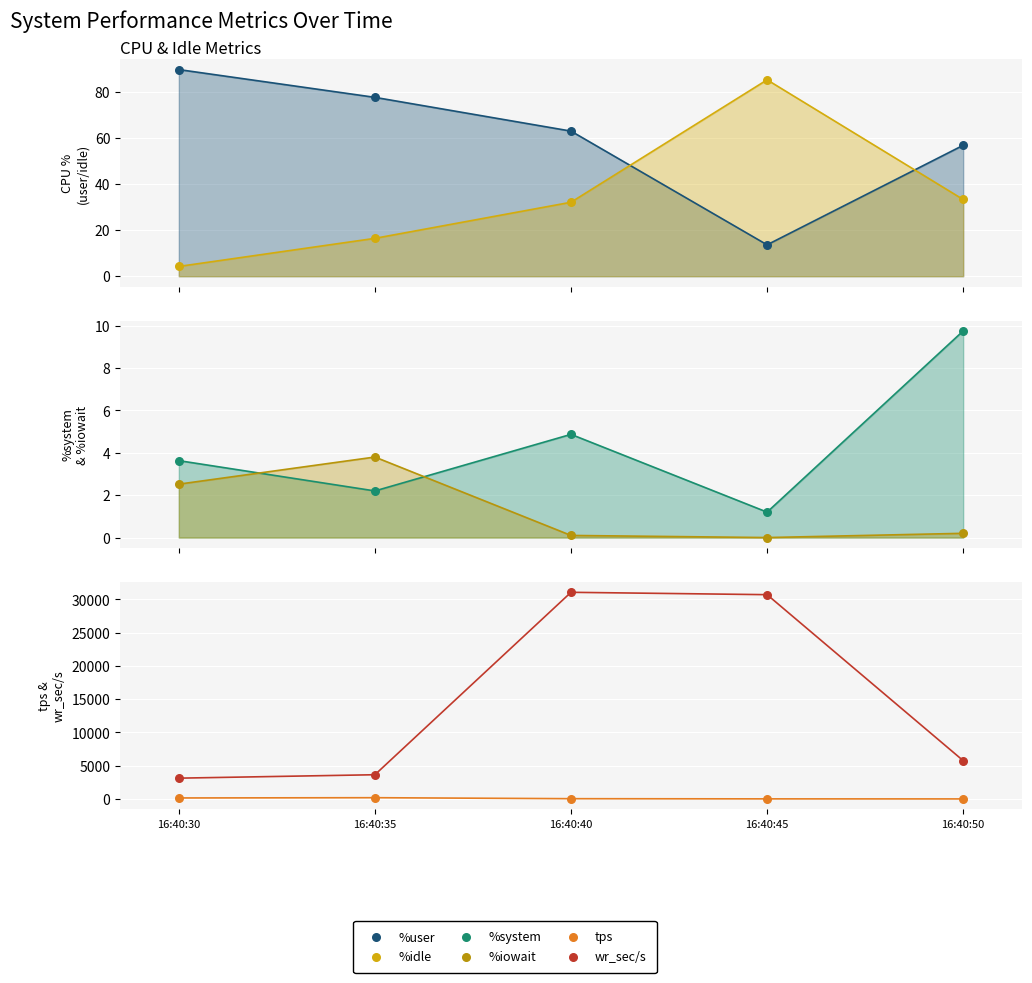

What are all the series names shown in the legend?

%user, %idle, %system, %iowait, tps, wr_sec/s